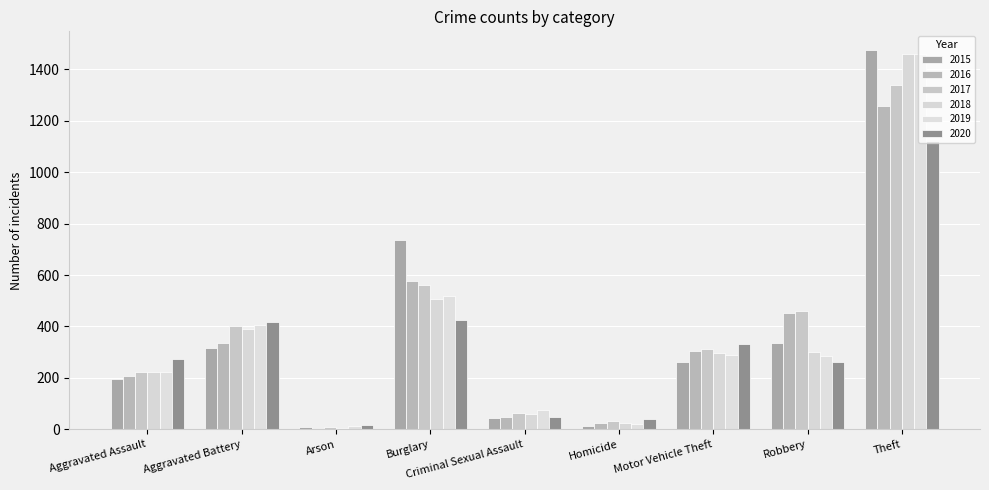

What is the difference between the 2016 values at Criminal Sexual Assault and Homicide?

24